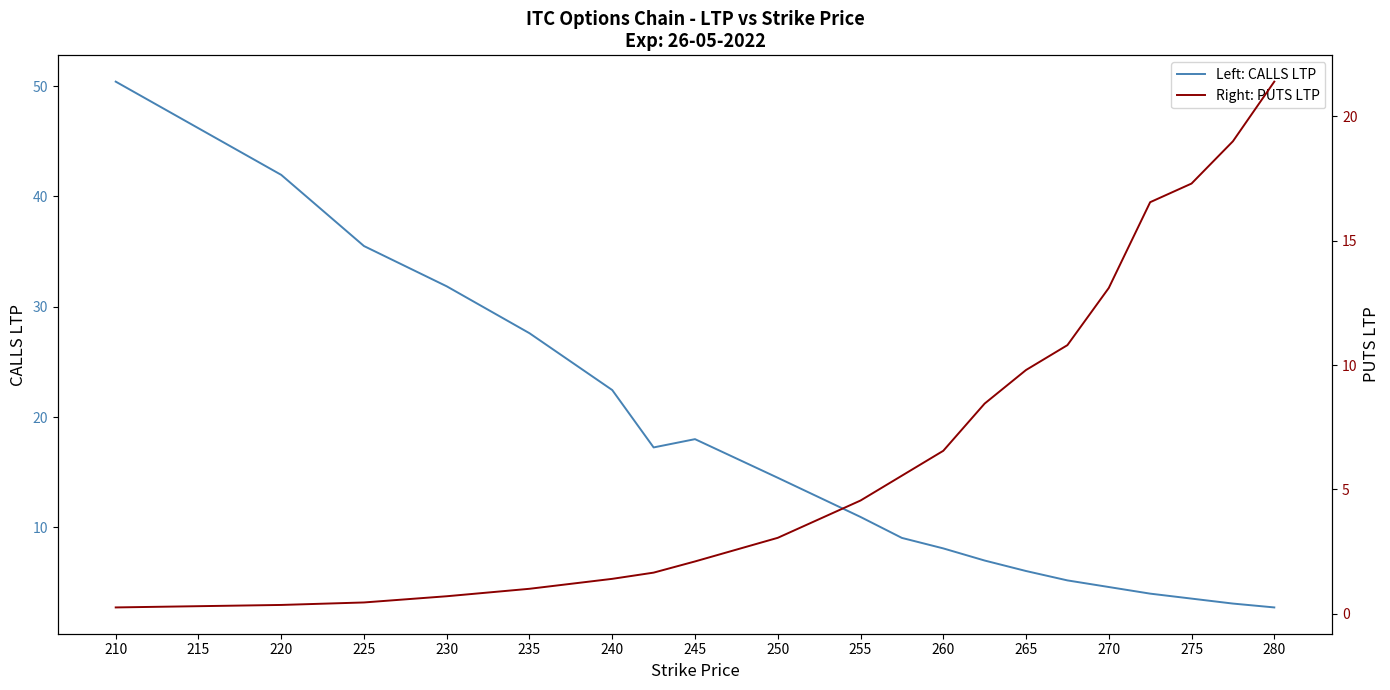

Is it true that Left: CALLS LTP equals 1.2 at 270?

False